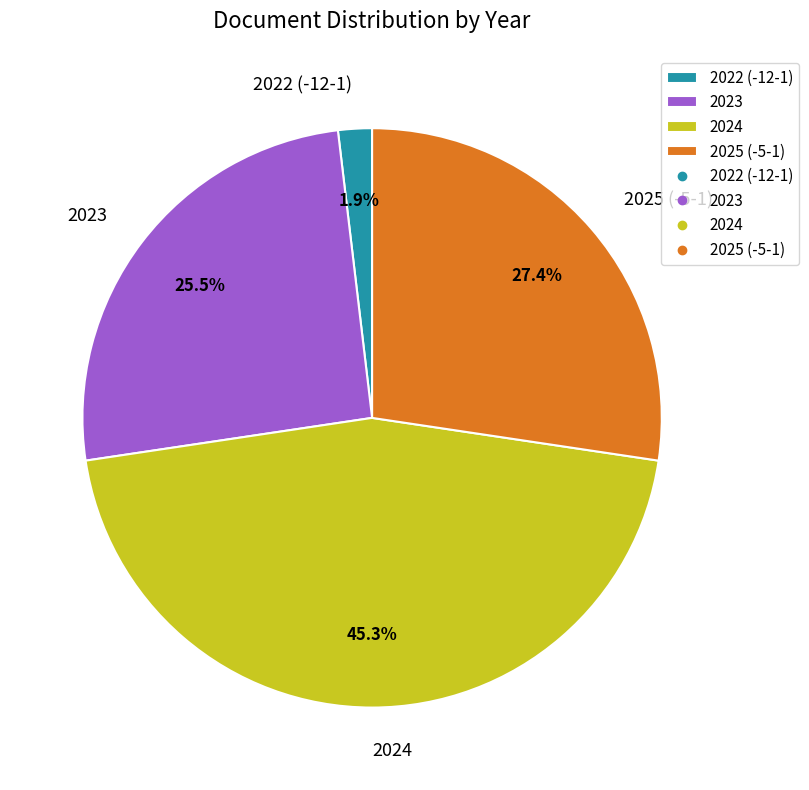

Is the sum of 2025 (-5-1) and 2024 greater than half?

Yes